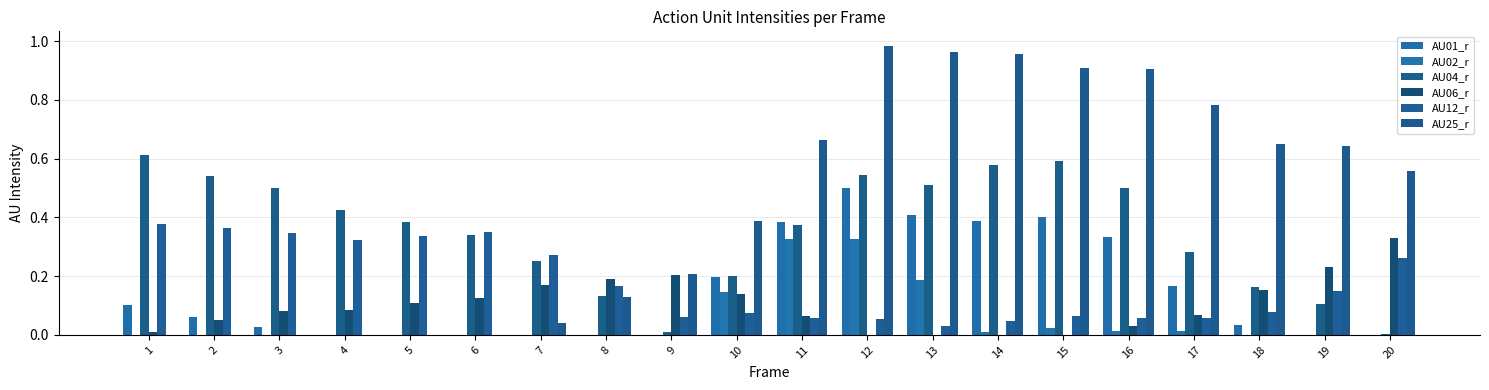

Are the bars grouped side by side (vs. stacked)?

Yes